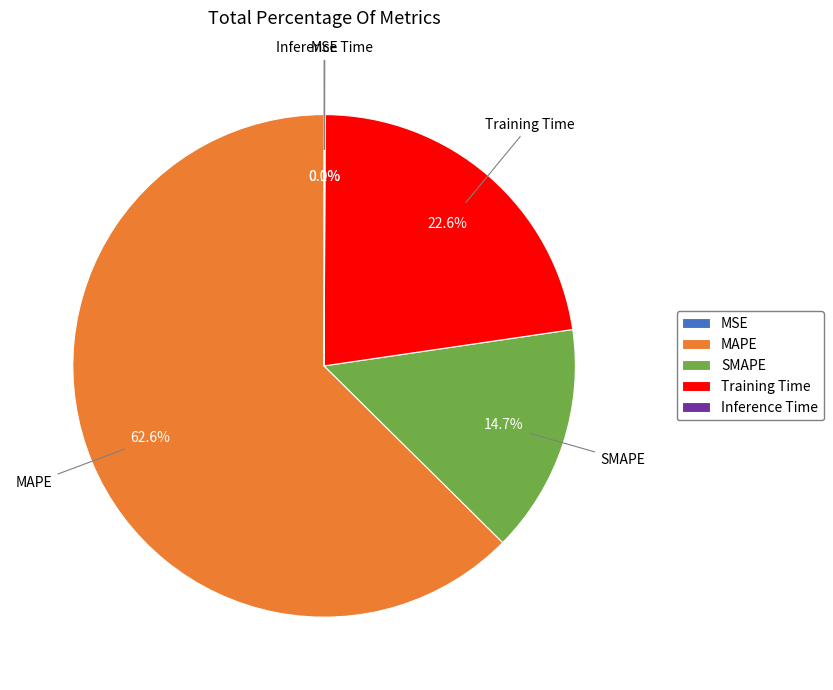

Which slice is the largest?

MAPE